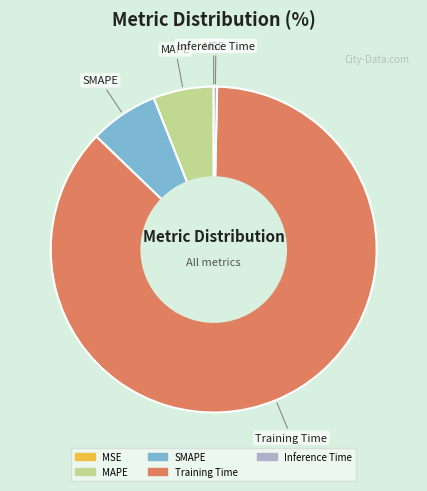

What is the largest slice in the pie chart?

Training Time